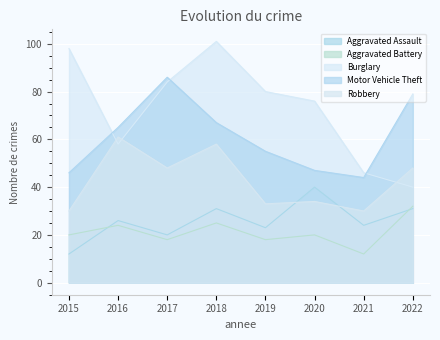

How many lines are shown in the chart?

5